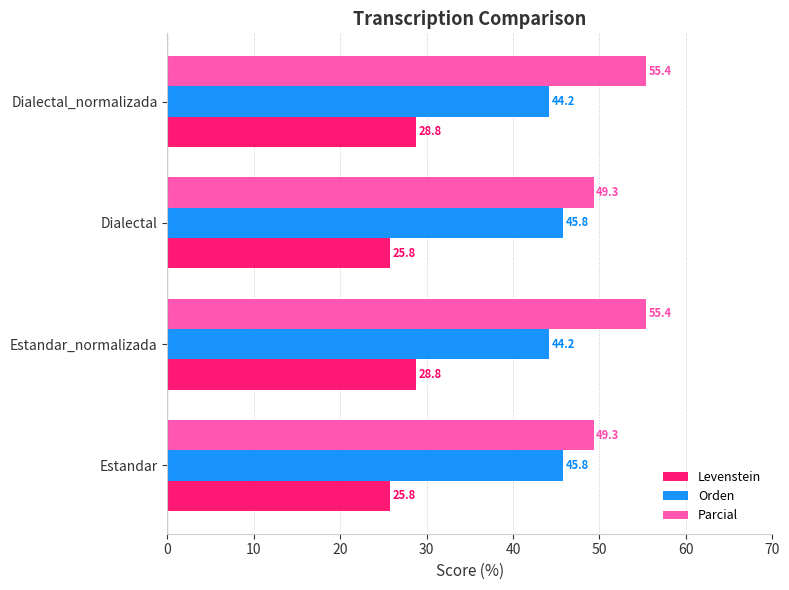

Is it true that Orden equals 29.2 at Estandar_normalizada?

False